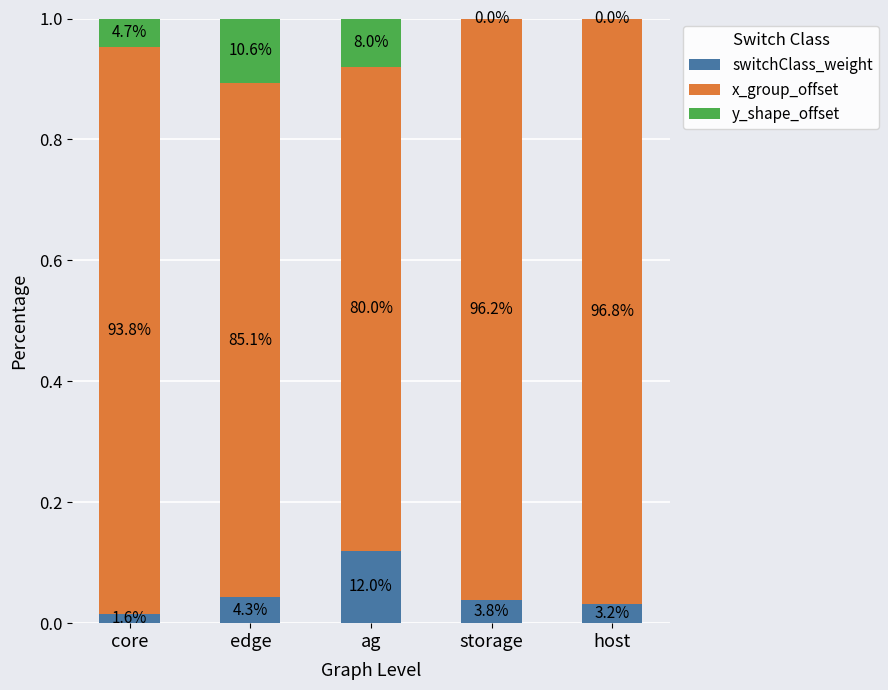

Are the bars grouped side by side (vs. stacked)?

No